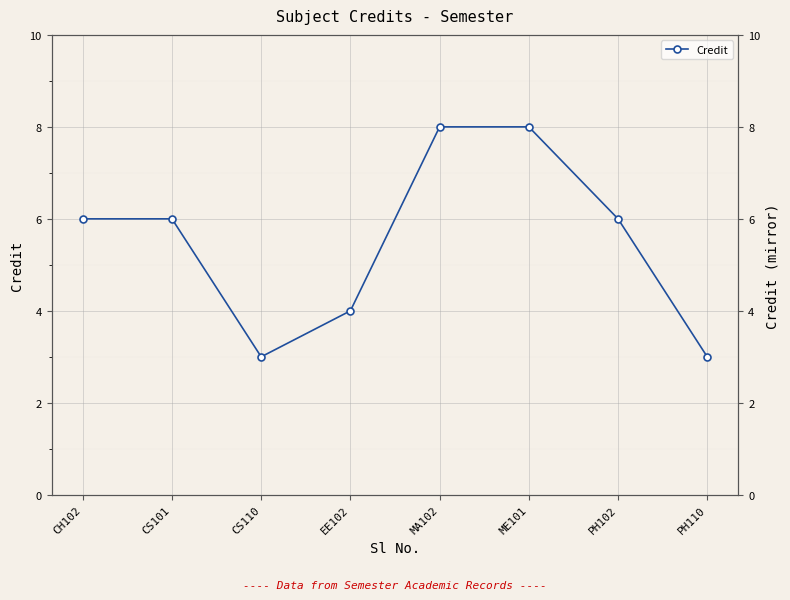

What is the value of the 4th point from the left?

4